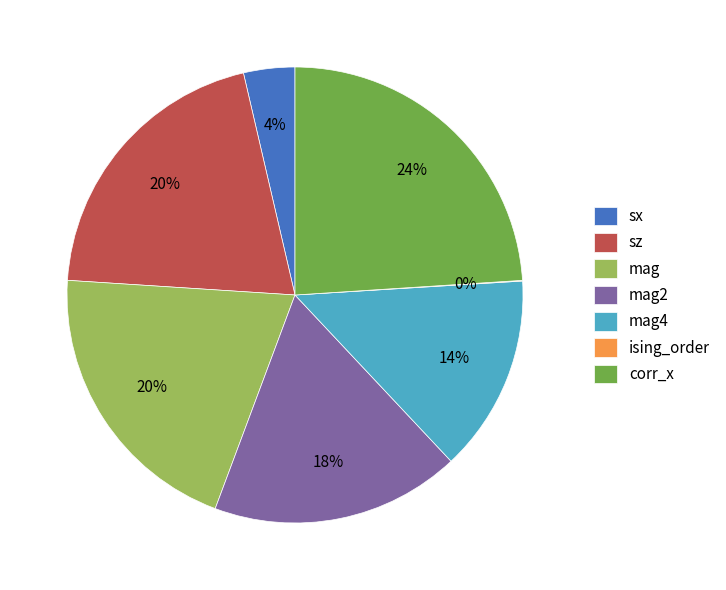

Between sx and mag, which is larger?

mag